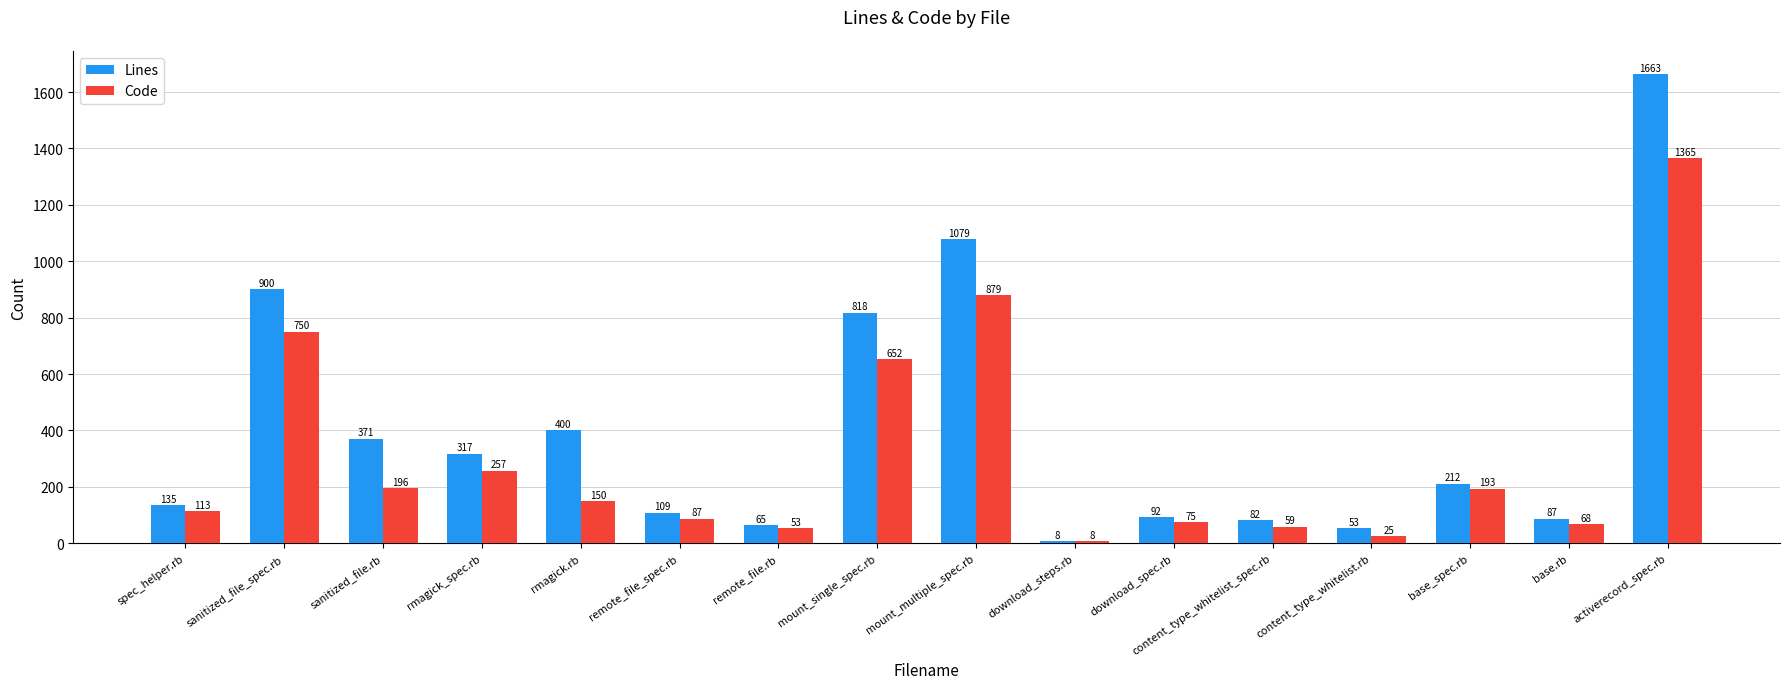

What is the maximum value shown in the chart?

1663